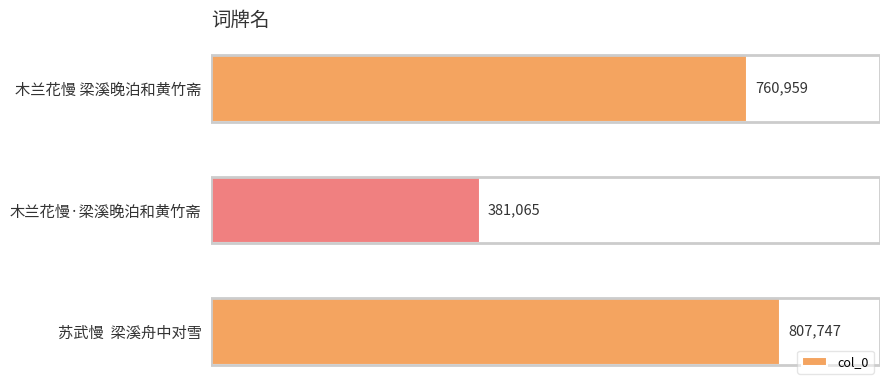

What is the maximum value shown in the chart?

807747